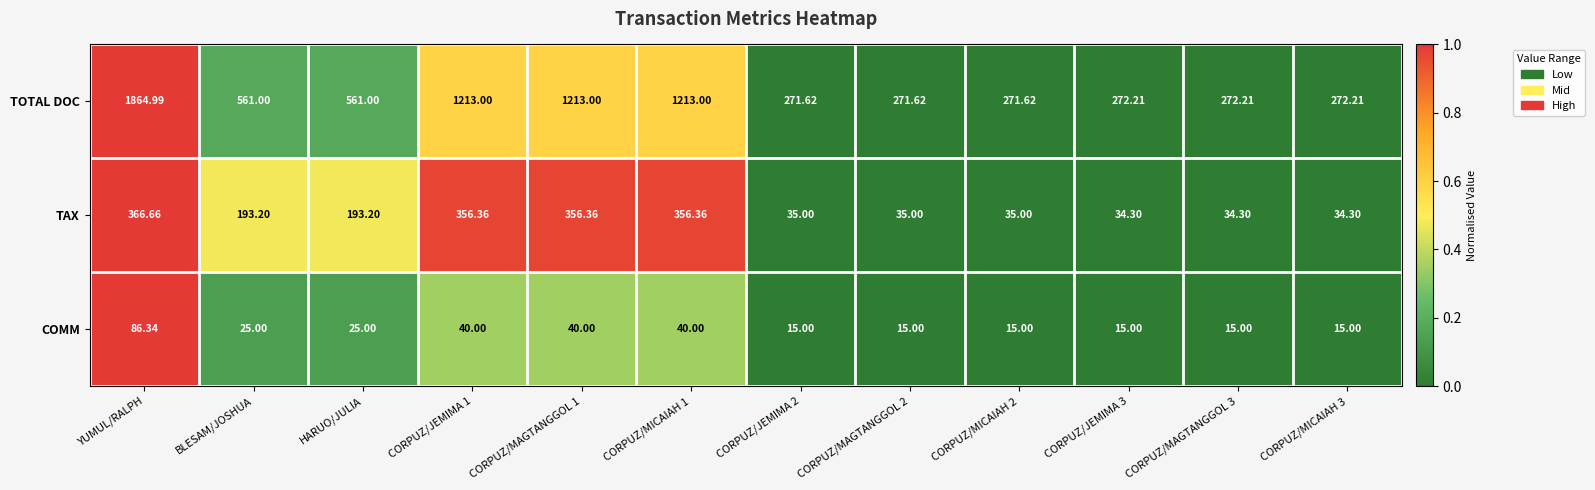

Which series has the largest range (max minus min)?

TOTAL DOC